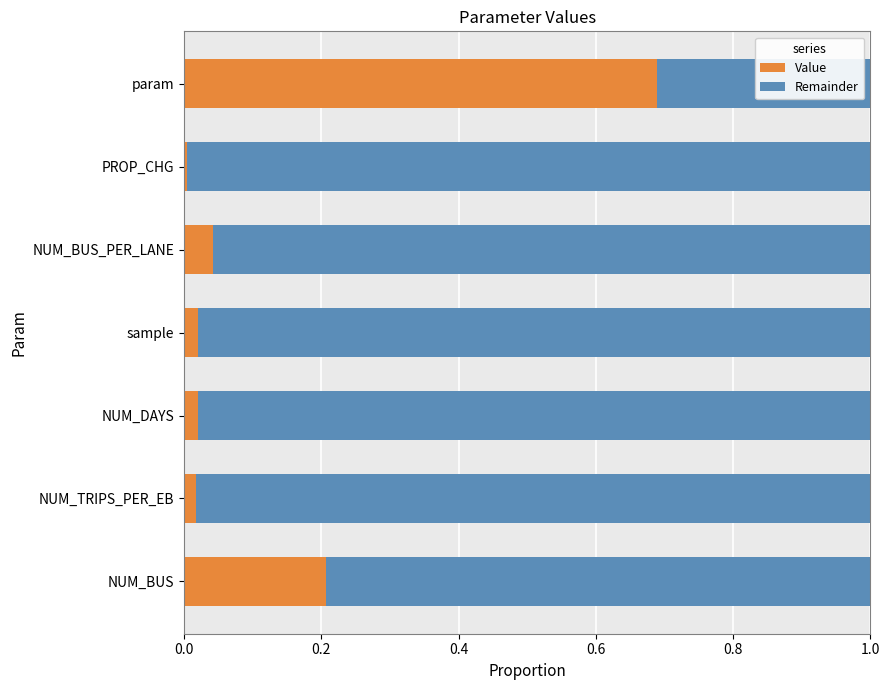

What is the difference between the second highest and minimum values in the Value series?

0.2